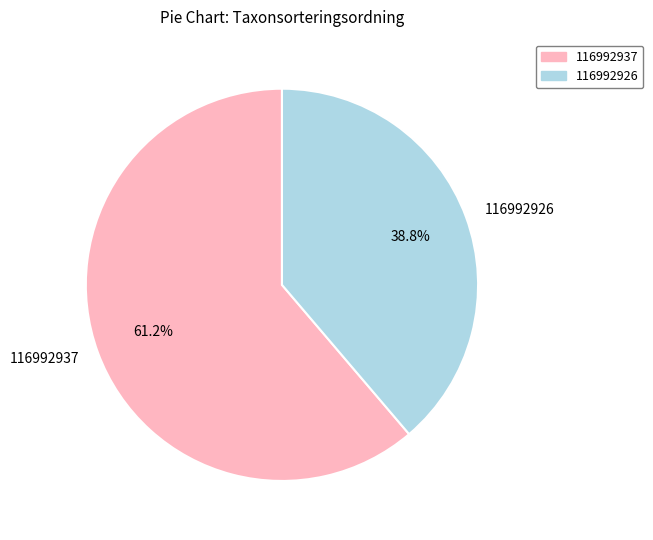

Is it true that 116992937 is 61% of the pie?

True